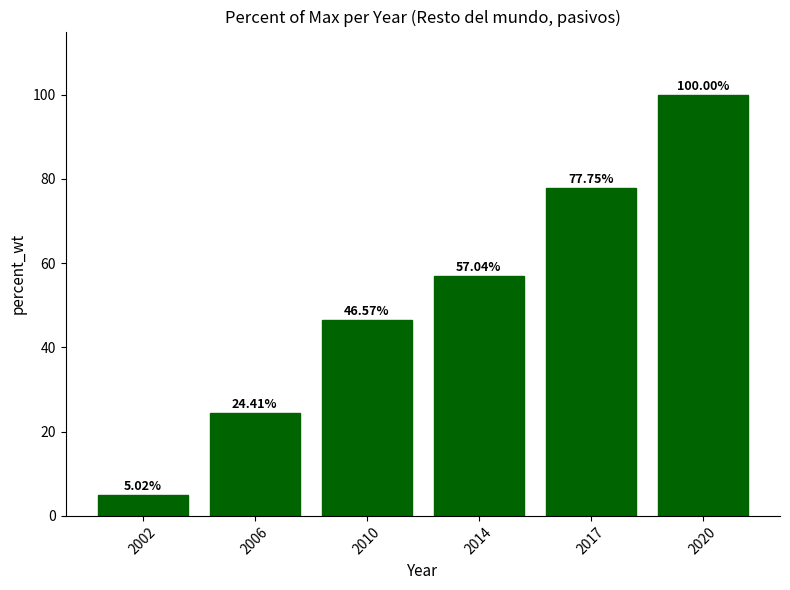

Approximately how many times larger is the value at 2020 compared to 2006?

4.1